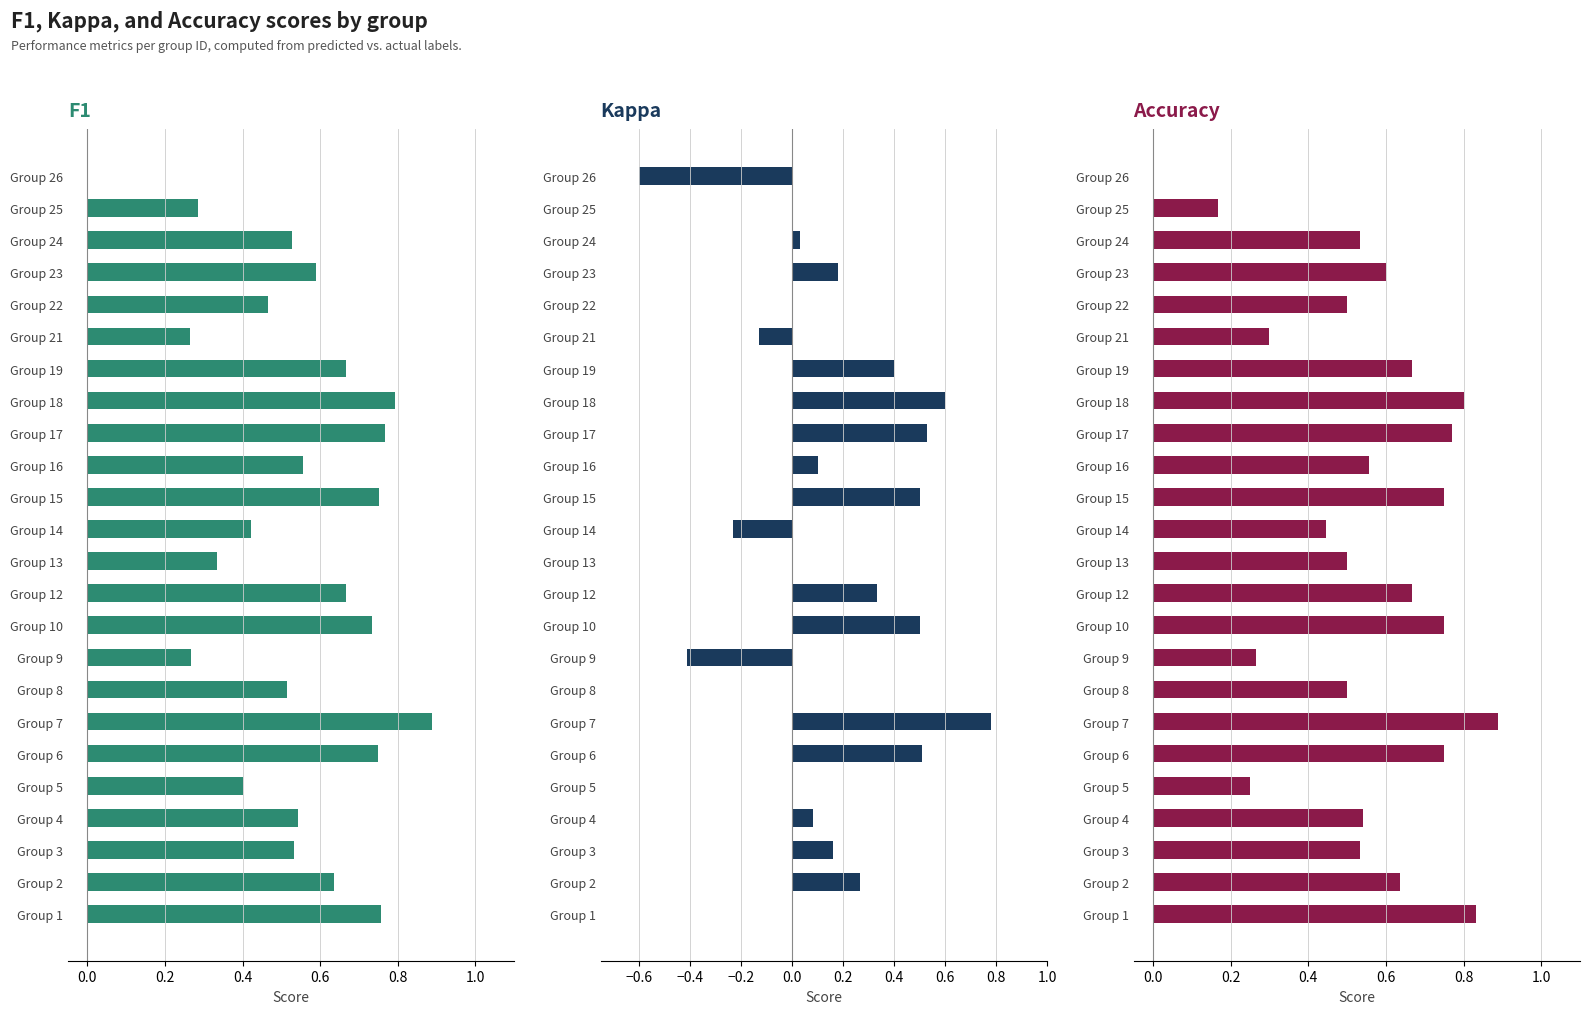

How many accuracy values are between 0 and 1?

24